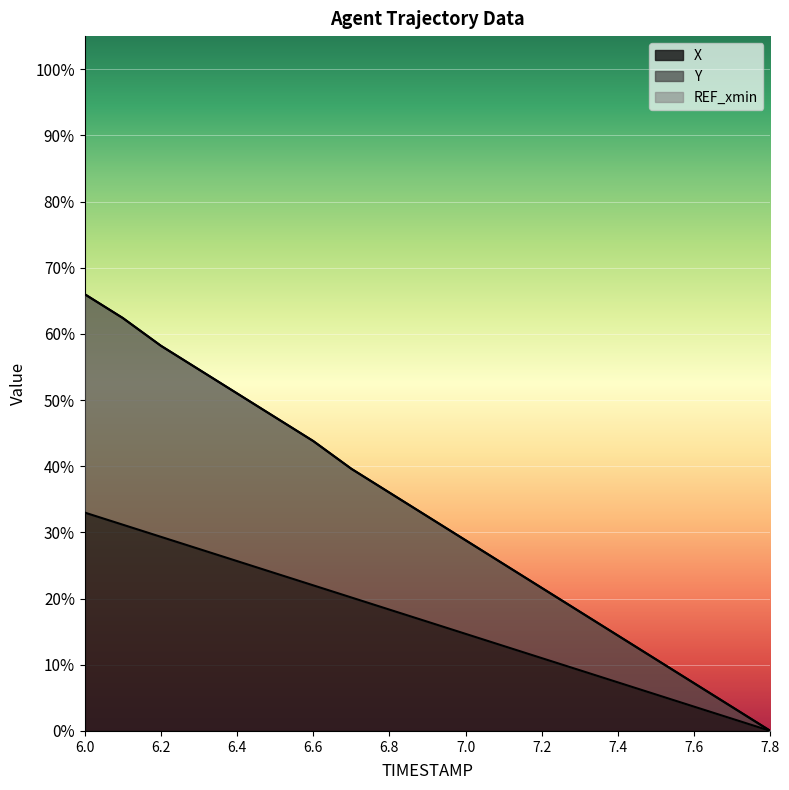

True or false: Y has more than 0 interior local peaks.

False